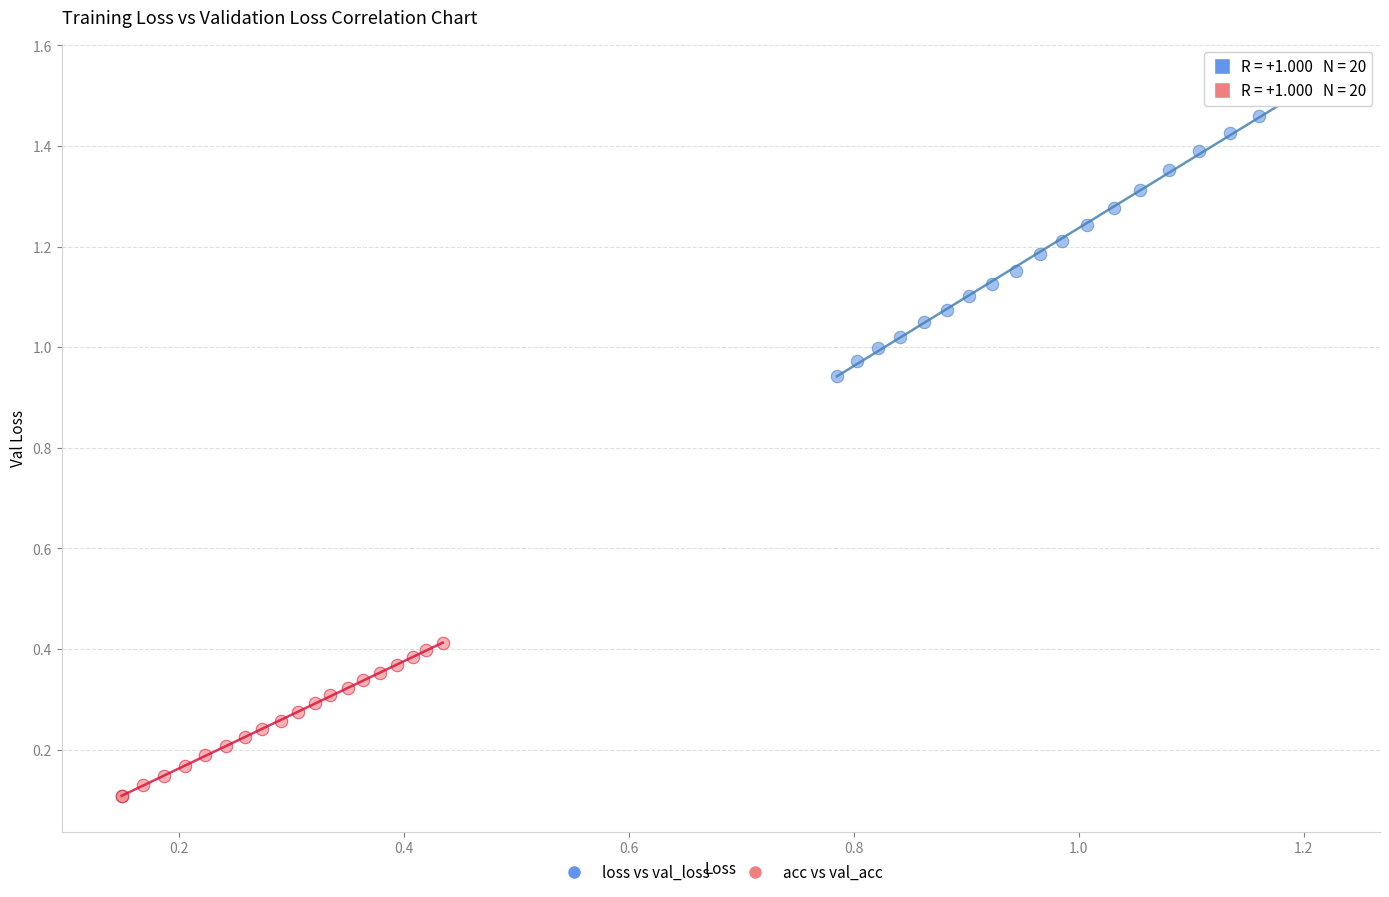

Which series has the largest Y range (max minus min)?

loss vs val_loss